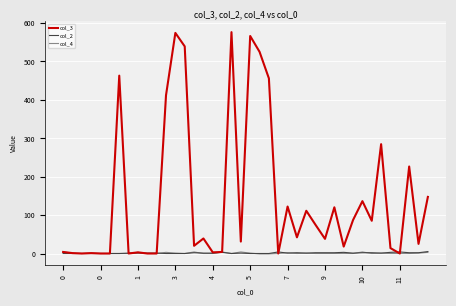

What is the maximum value shown in the chart?

576